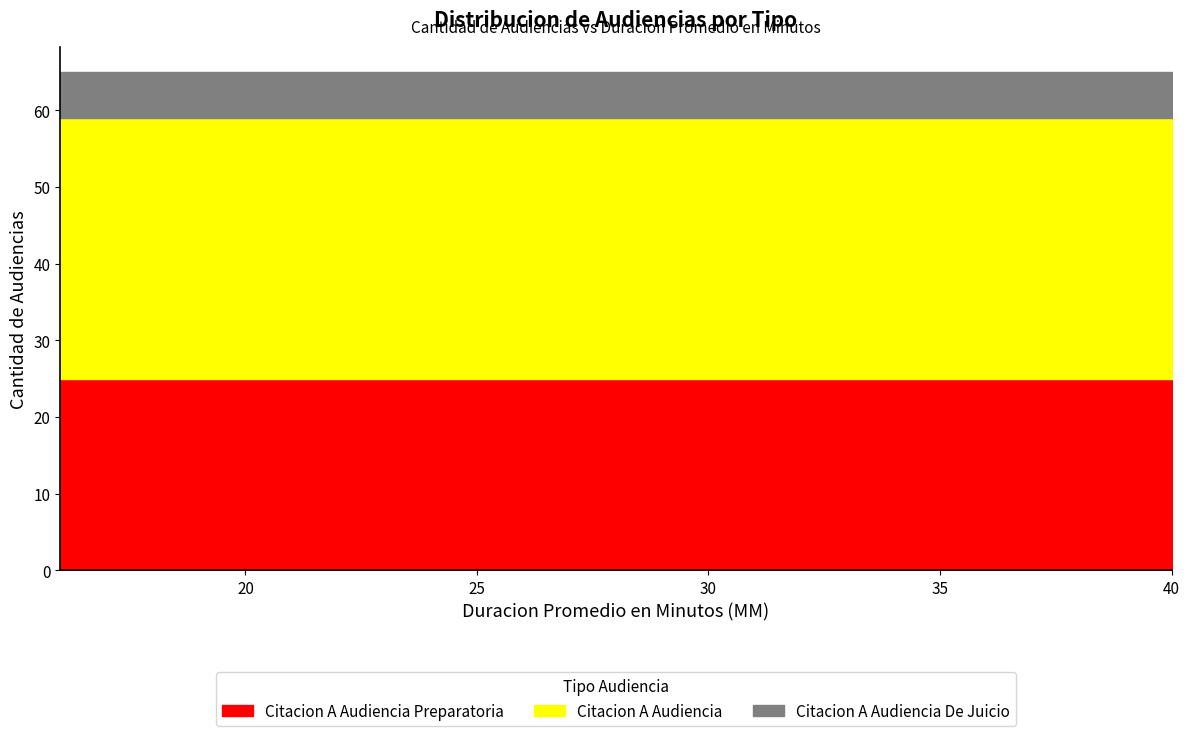

Is the value of Citacion A Audiencia Preparatoria at 40 greater than the value of Citacion A Audiencia at 29?

No